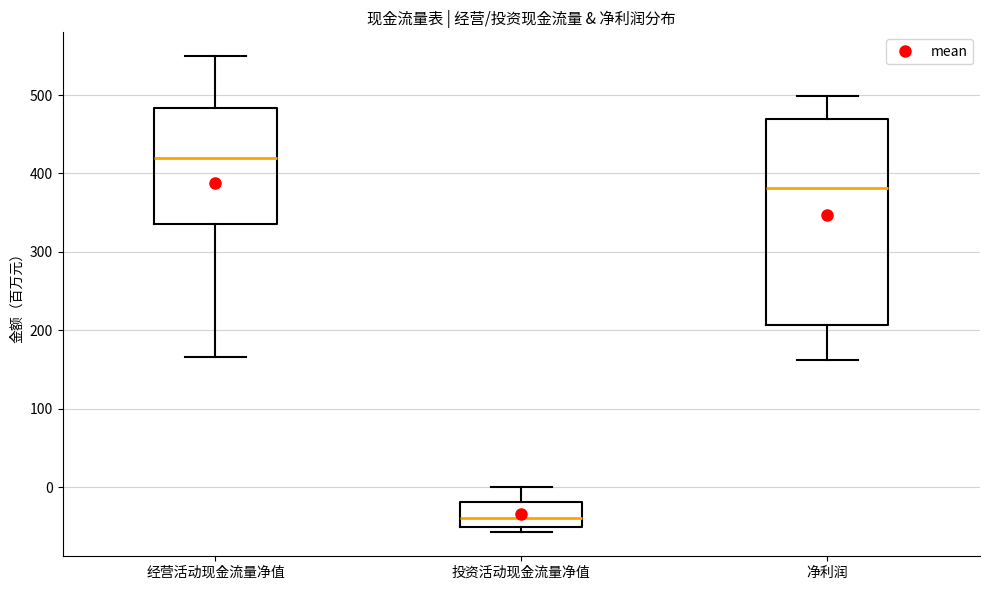

Reading left to right, transcribe this box plot: for each box, give where its median line is, the range the box spans, and where its two whiskers end, as read against the y-axis. The values are not printed on the chart, so give them approximately, as read against the axis.

经营活动现金流量净值: median 420, box 340 to 480, whiskers 170 to 550
投资活动现金流量净值: median -40, box -50 to -20, whiskers -60 to 0
净利润: median 380, box 210 to 470, whiskers 160 to 500